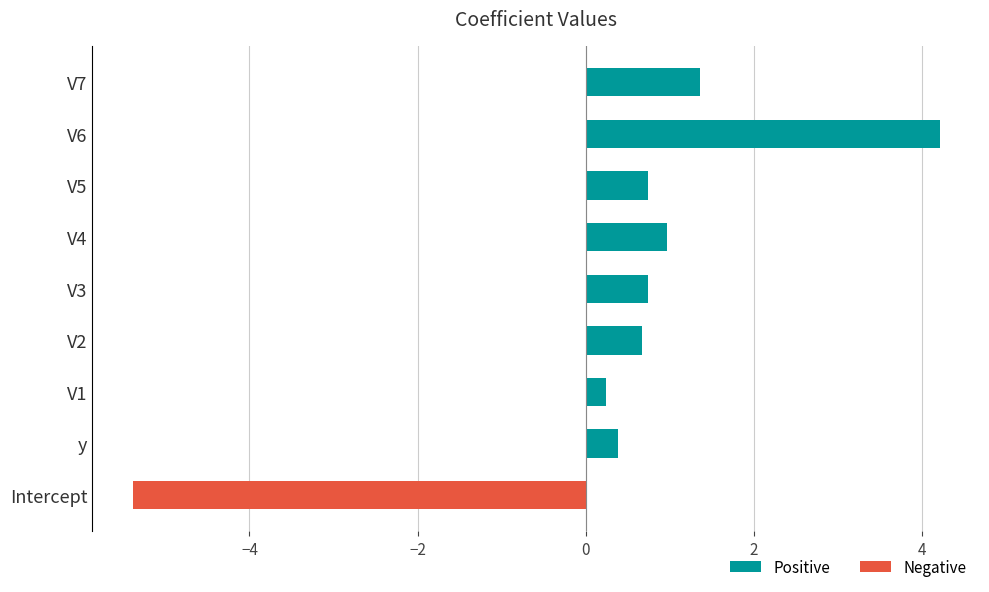

How many bars are there in each group?

2